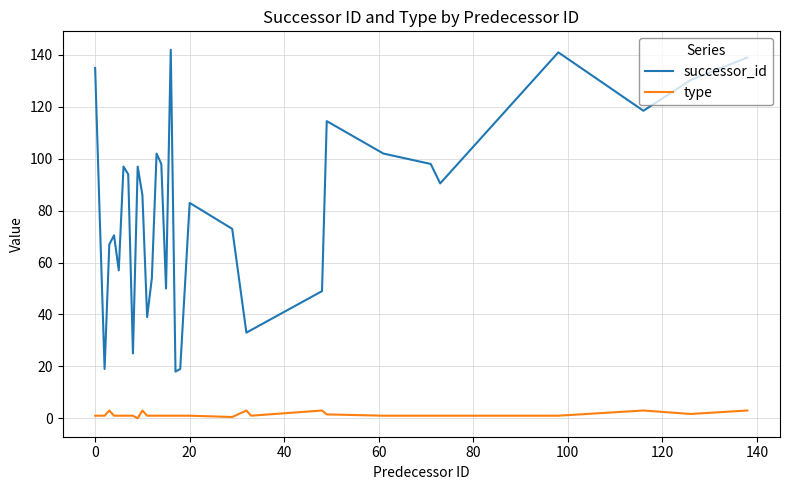

True or false: type and successor_id cross at least once.

False